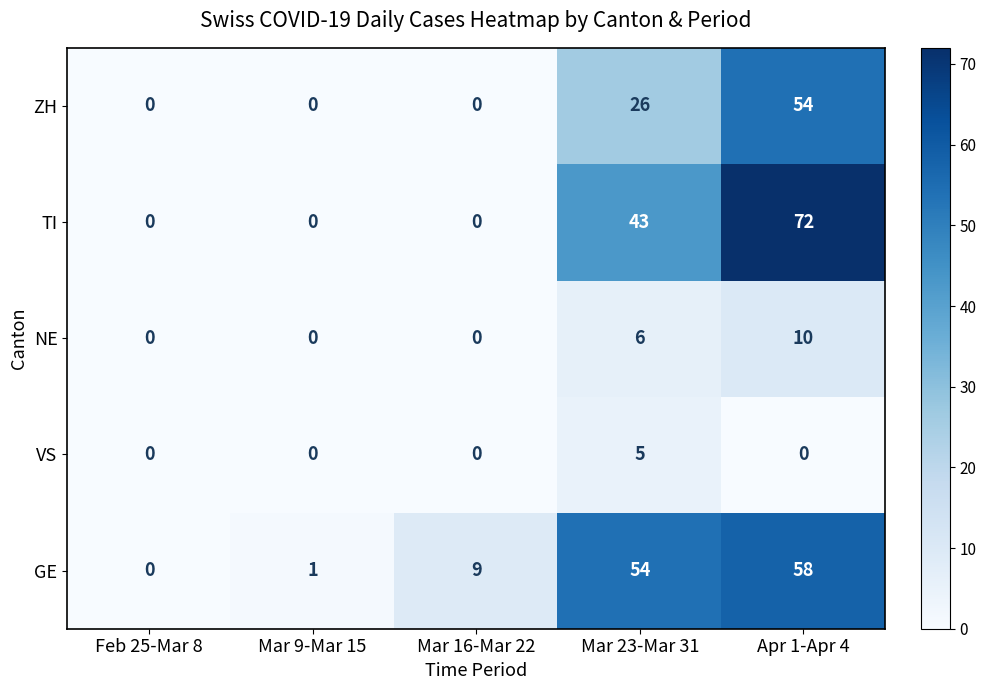

What is the maximum value shown in the chart?

72